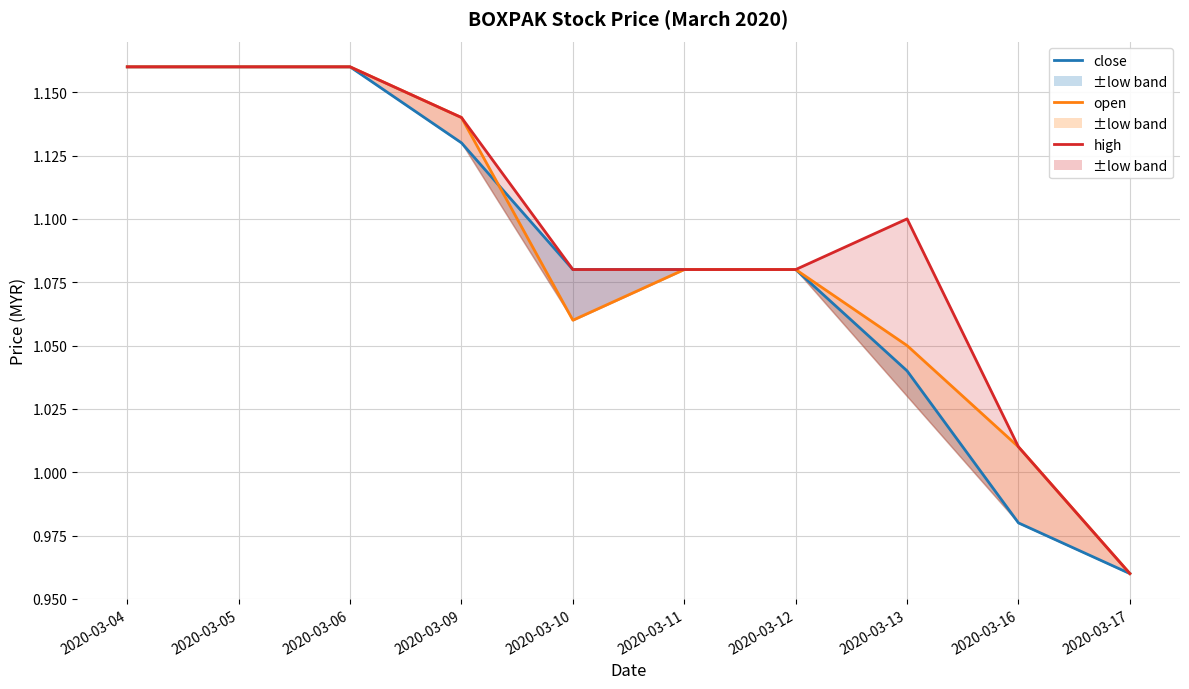

Which series has the largest range (max minus min)?

close